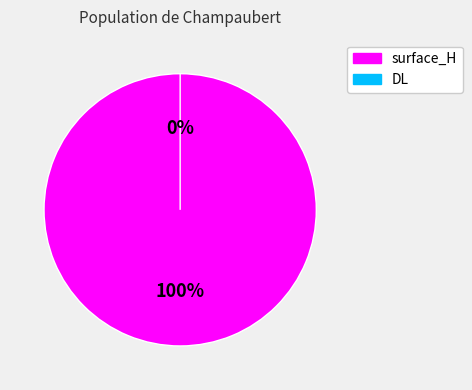

How many segments does this pie chart have?

2